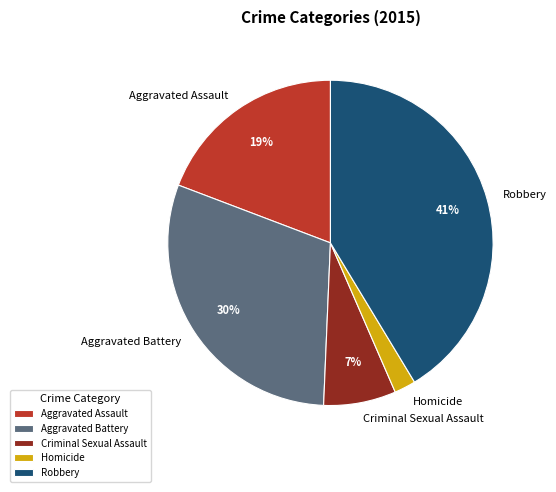

True or false: Robbery accounts for 41% of the total.

True